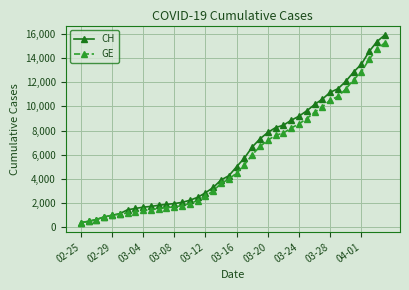

Which series has the widest spread of values?

CH